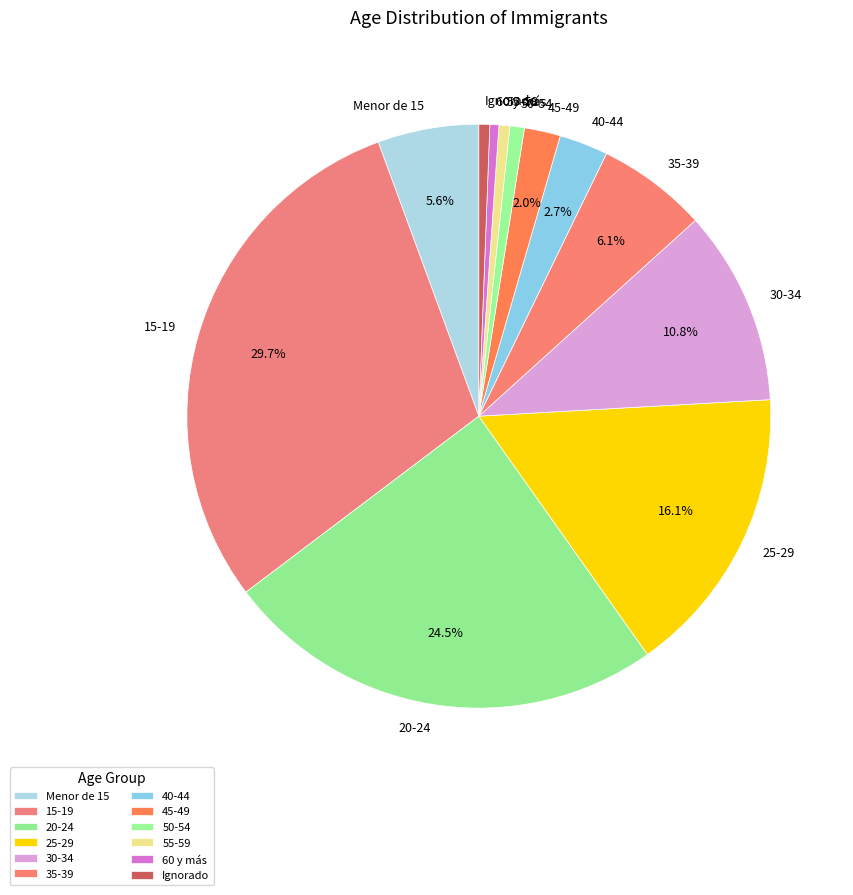

Does 45-49 represent more than half of the total?

No